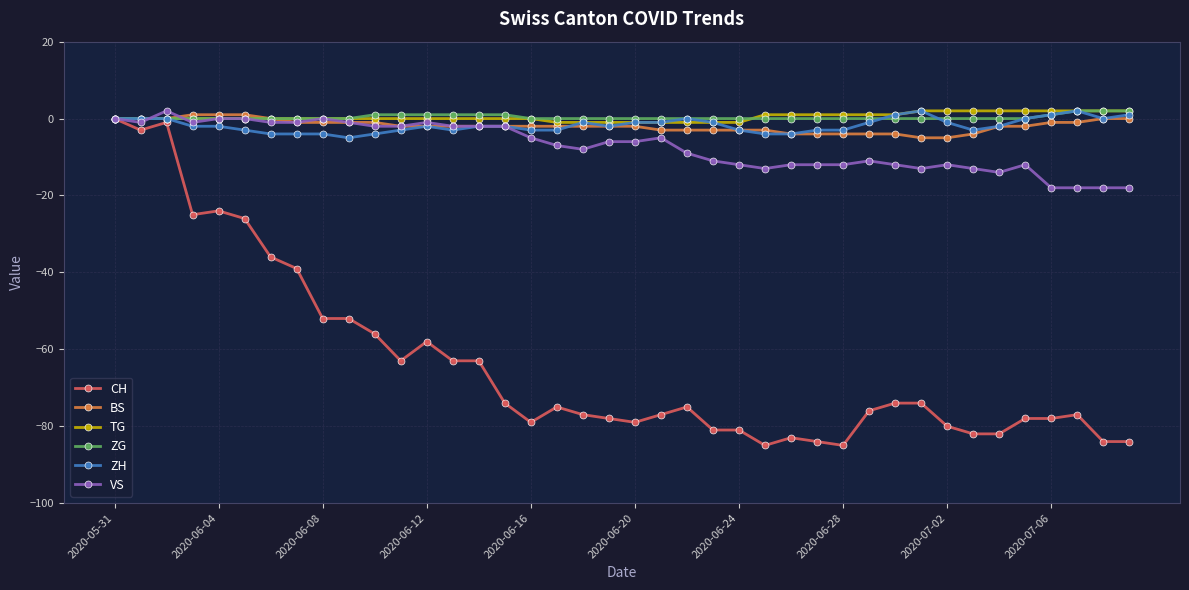

What is the value of the VS point at the 35th from the left?

-14